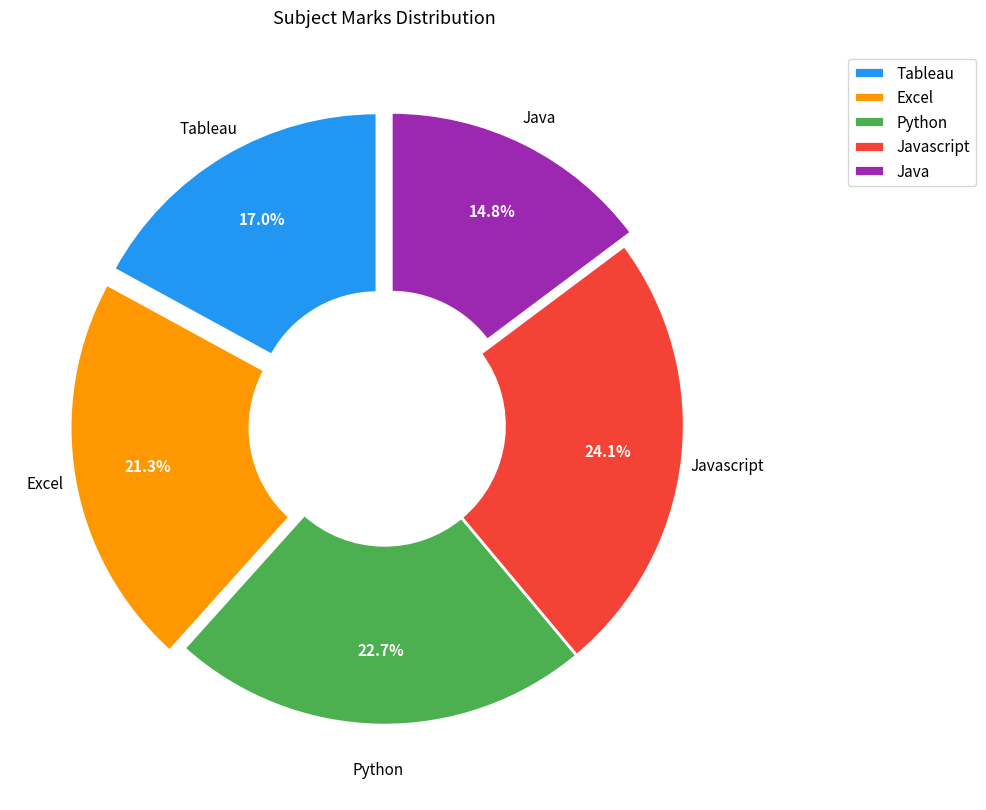

What percentage do Java and Javascript together represent?

38.9%